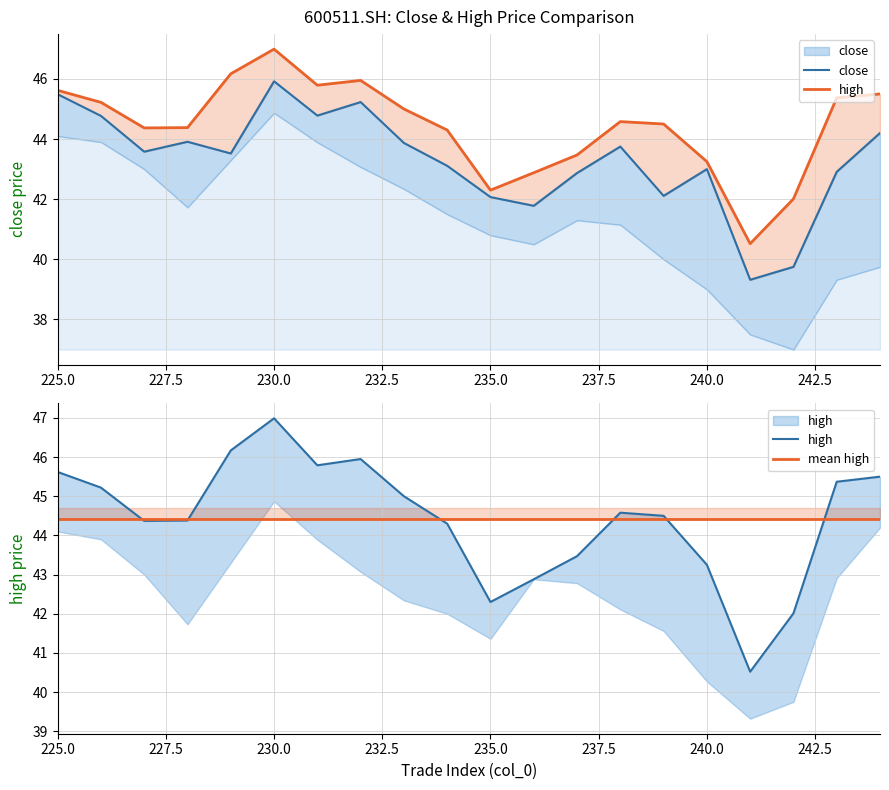

In close, how many points are higher than both neighbors (excluding endpoints)?

5